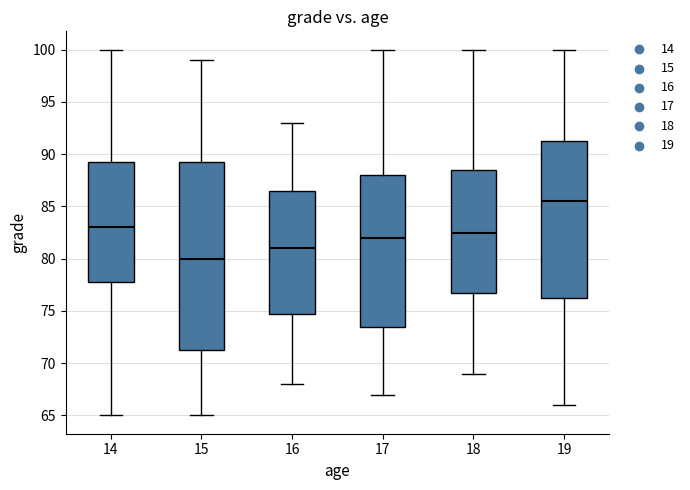

Where is the lower edge of the box at x = 17 on the y-axis? The values are not printed on the chart, so give them approximately, as read against the axis.

73.5